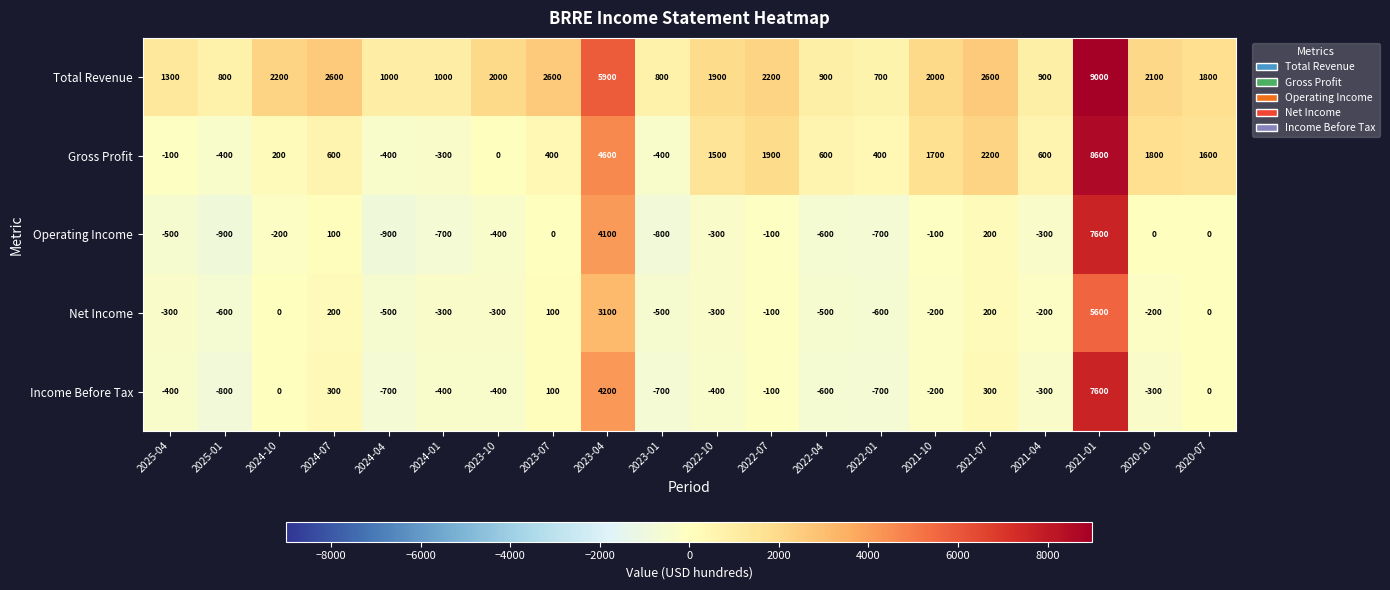

How many values in Net Income are below zero?

13